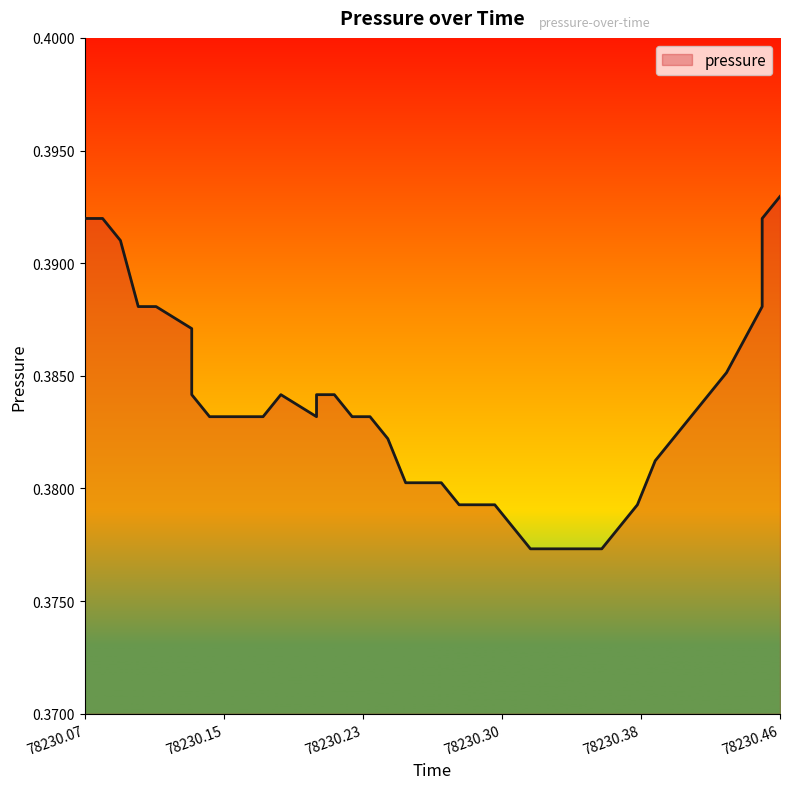

What is the label of the 22nd point from the right?

78230.25